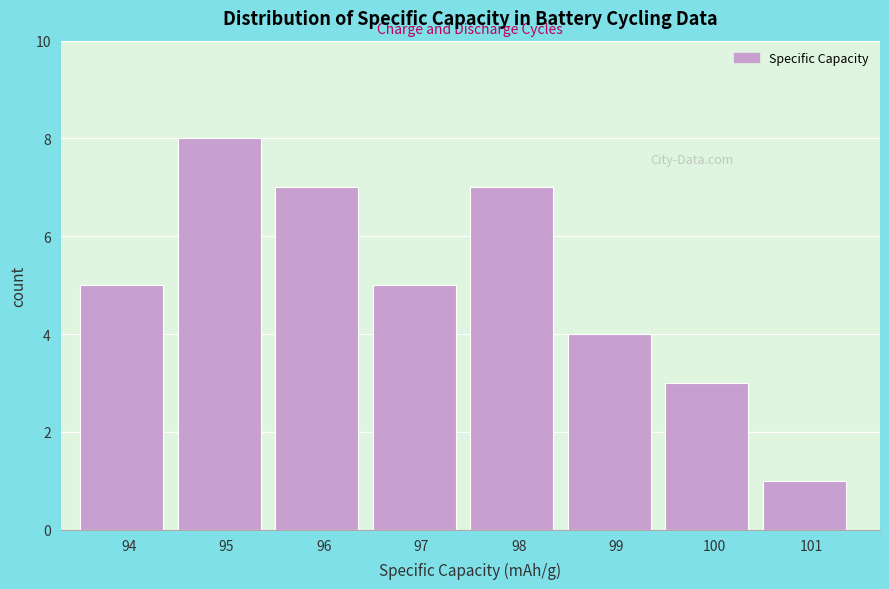

Reading right to left, transcribe all the data shown in this chart.

1	3	4	7	5	7	8	5